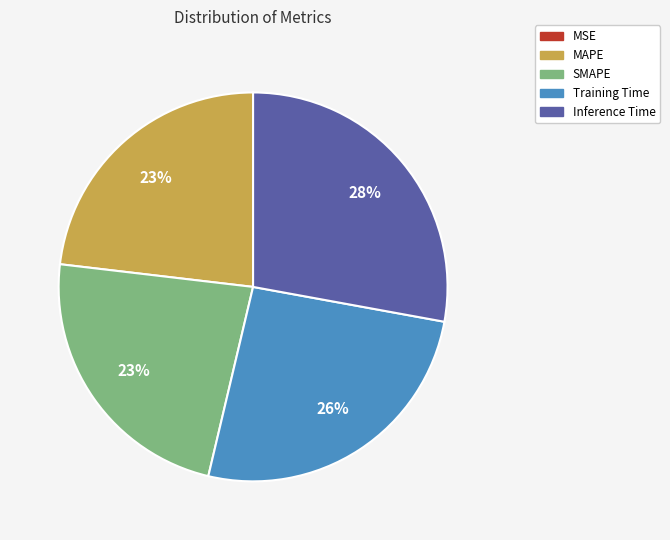

To the nearest percent, what portion does Training Time represent?

26%